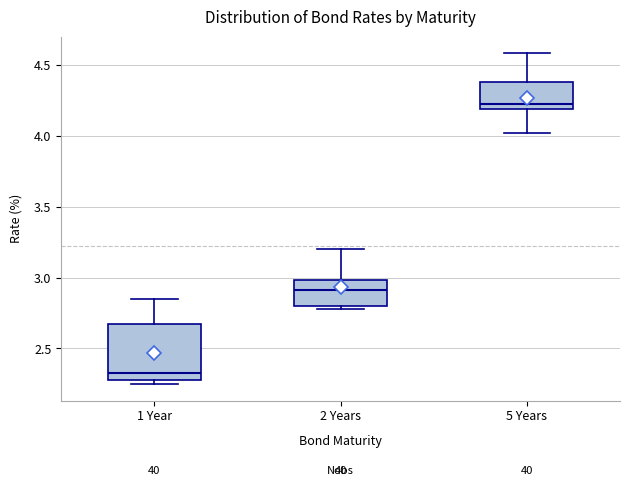

Comparing the boxes themselves (not the whiskers), which one is the tallest?

1 Year